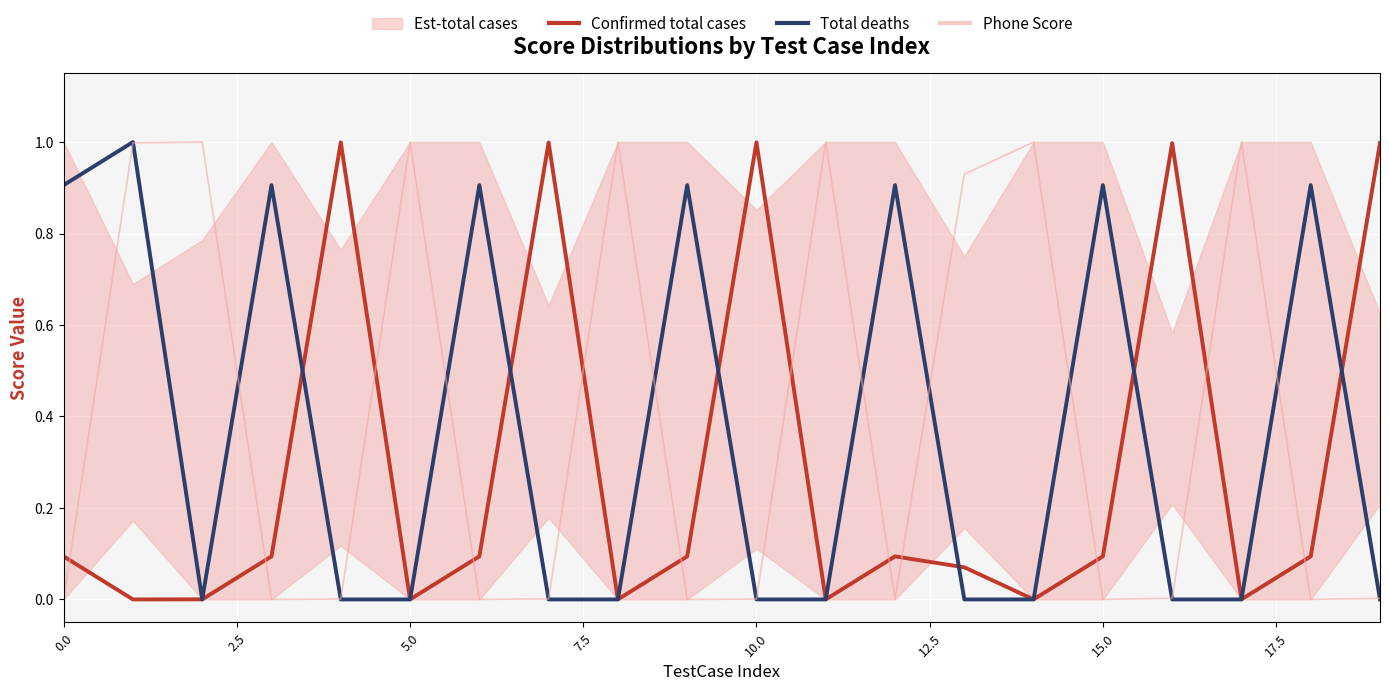

The Phone Score series shows 0.6 at 11. True or false?

False